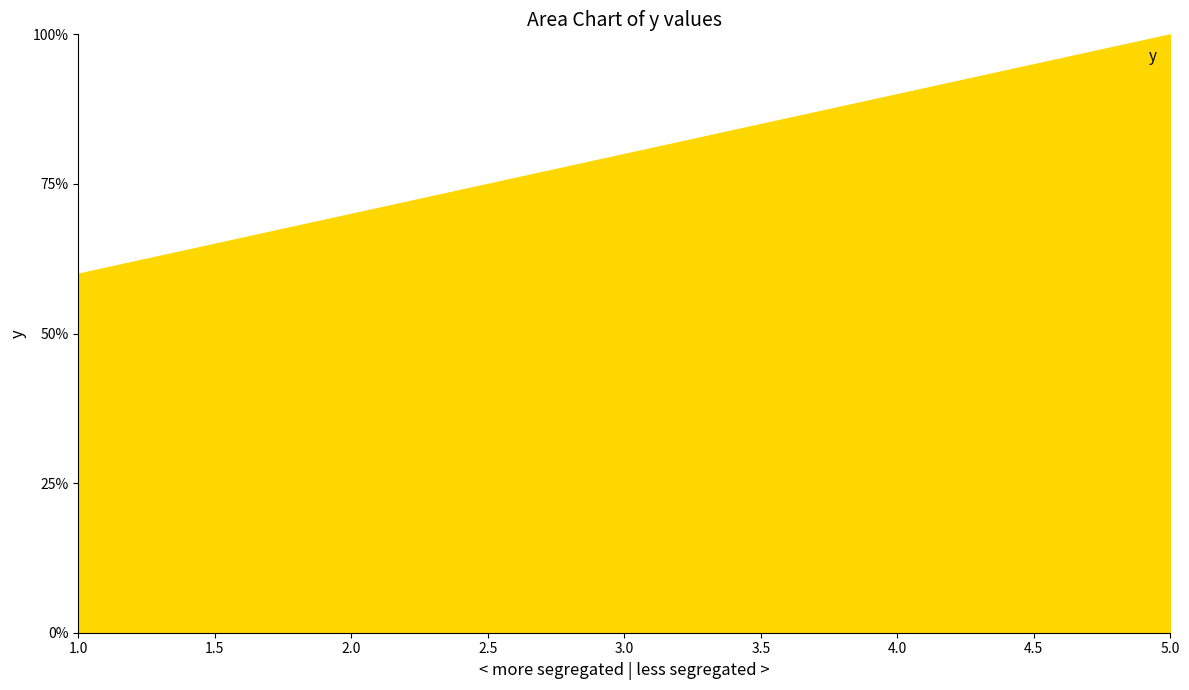

The value at 2.0 is 44. True or false?

False